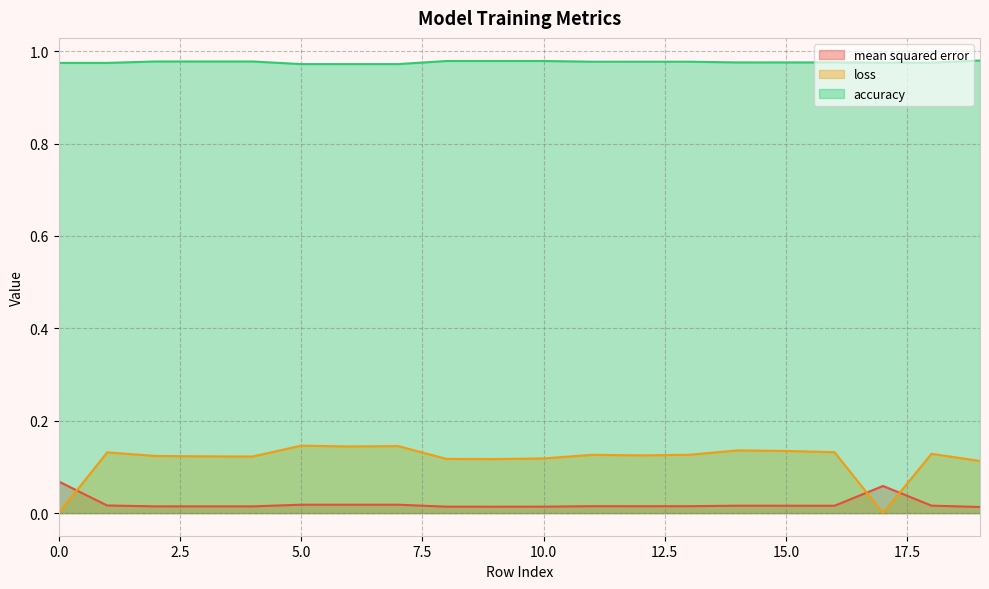

At which category is the sum across all series the highest?

5